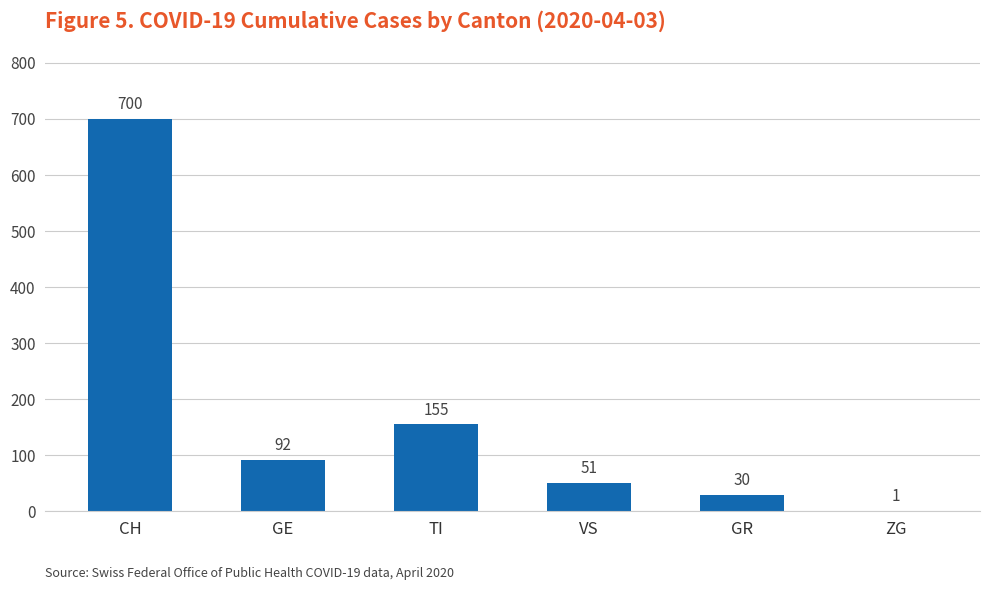

The chart shows a value of 82 at VS. True or false?

False